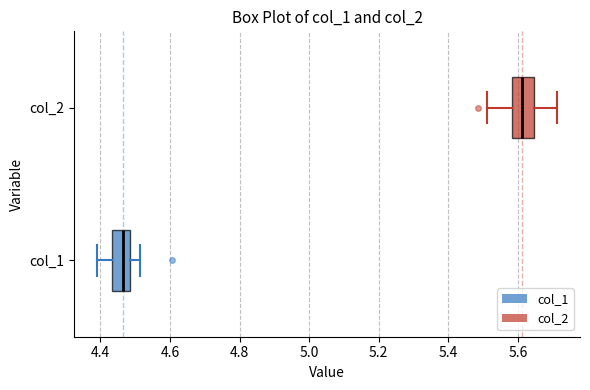

Reading bottom to top, read every box against the x-axis: the position of its median line, the range the box covers, and the ends of its whiskers. The values are not printed on the chart, so give them approximately, as read against the axis.

col_1: median 4.46, box 4.44 to 4.48, whiskers 4.40 to 4.52
col_2: median 5.62, box 5.58 to 5.64, whiskers 5.52 to 5.72